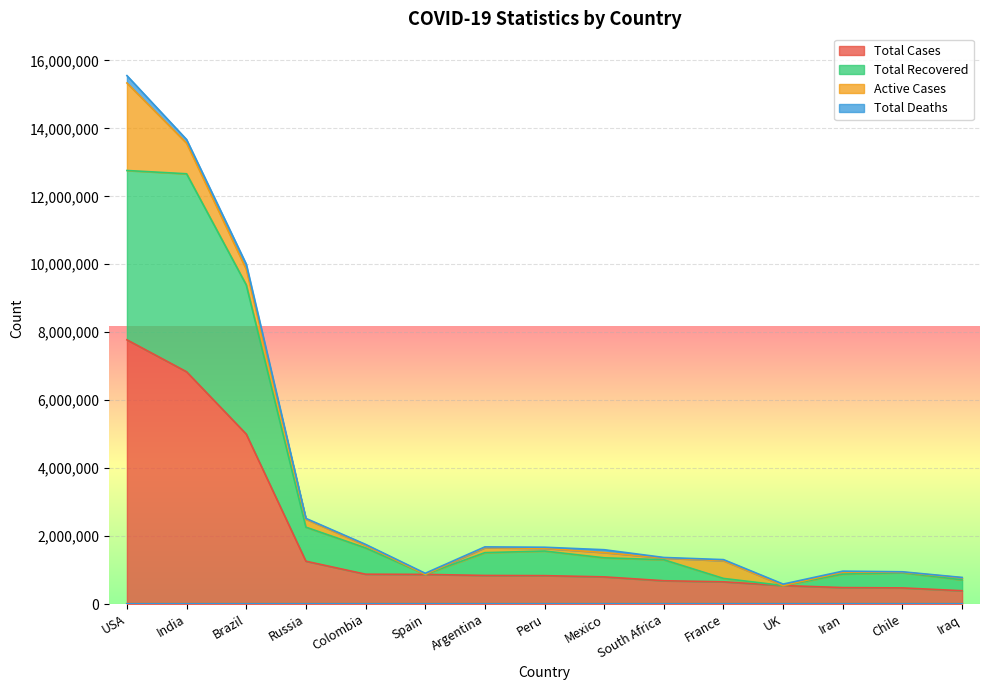

True or false: Total Cases has a value of 1458600 at Colombia.

False